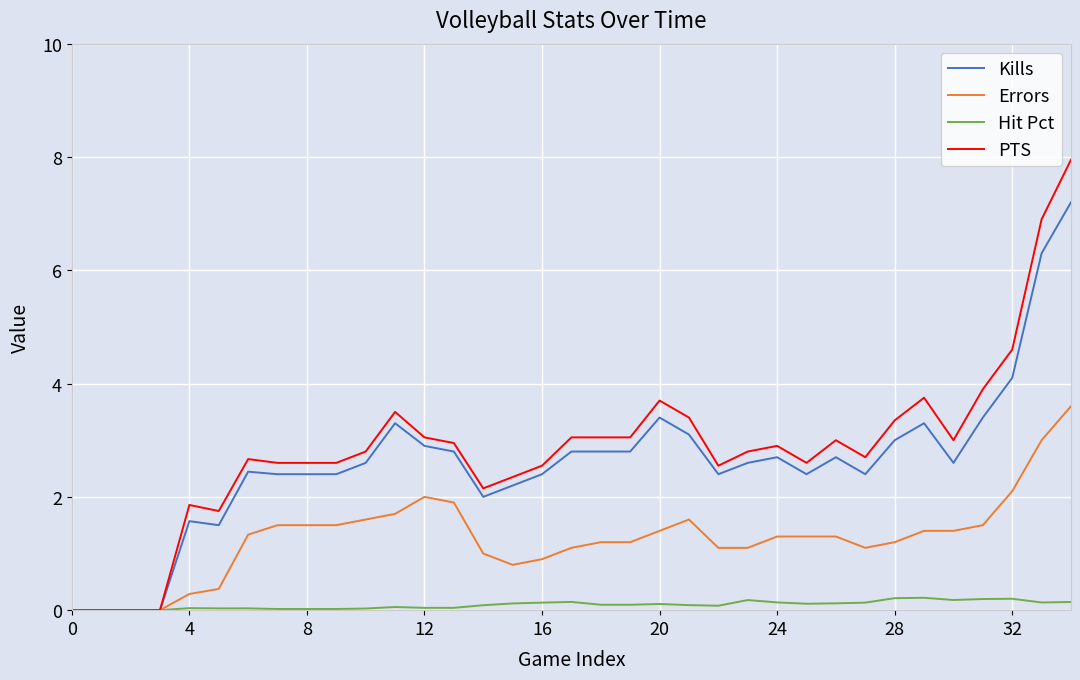

Which series has the largest range (max minus min)?

PTS